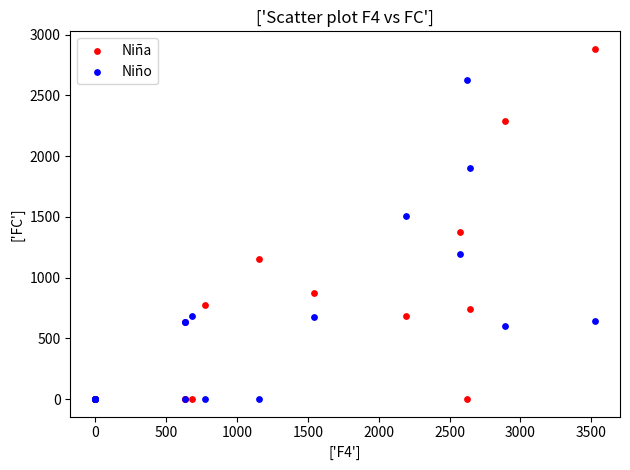

What are all the series names shown in the legend?

Niña, Niño